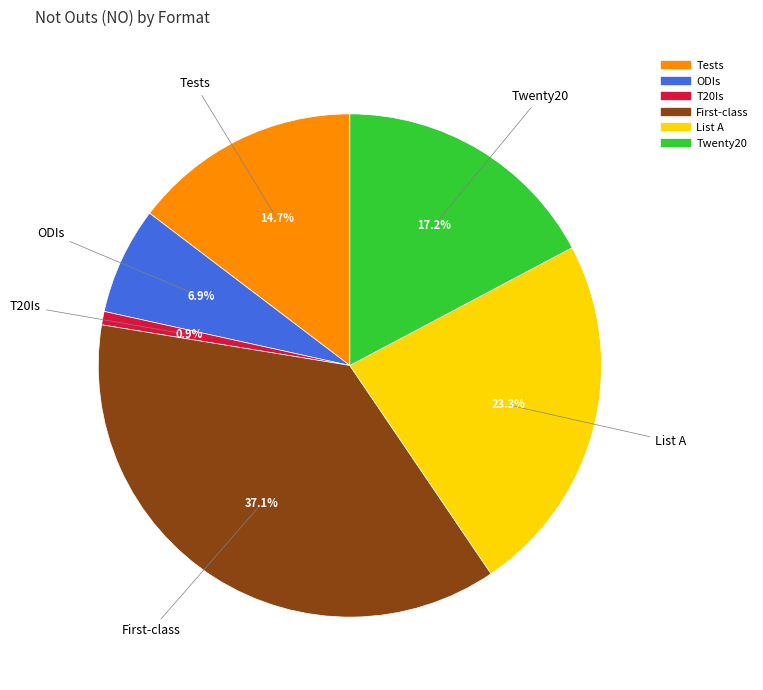

Rank the categories by value from highest to lowest.

First-class, List A, Twenty20, Tests, ODIs, T20Is